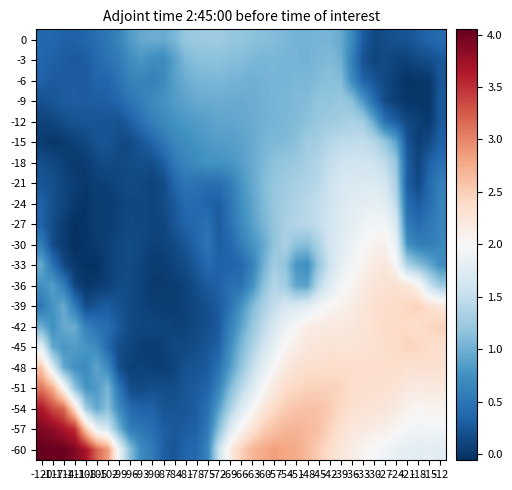

At -54, list the series in order from largest to smallest.

-60, -57, -54, -51, -48, -45, -42, -39, -30, -27, -24, -36, -21, -18, -33, -15, 0, -12, -9, -6, -3